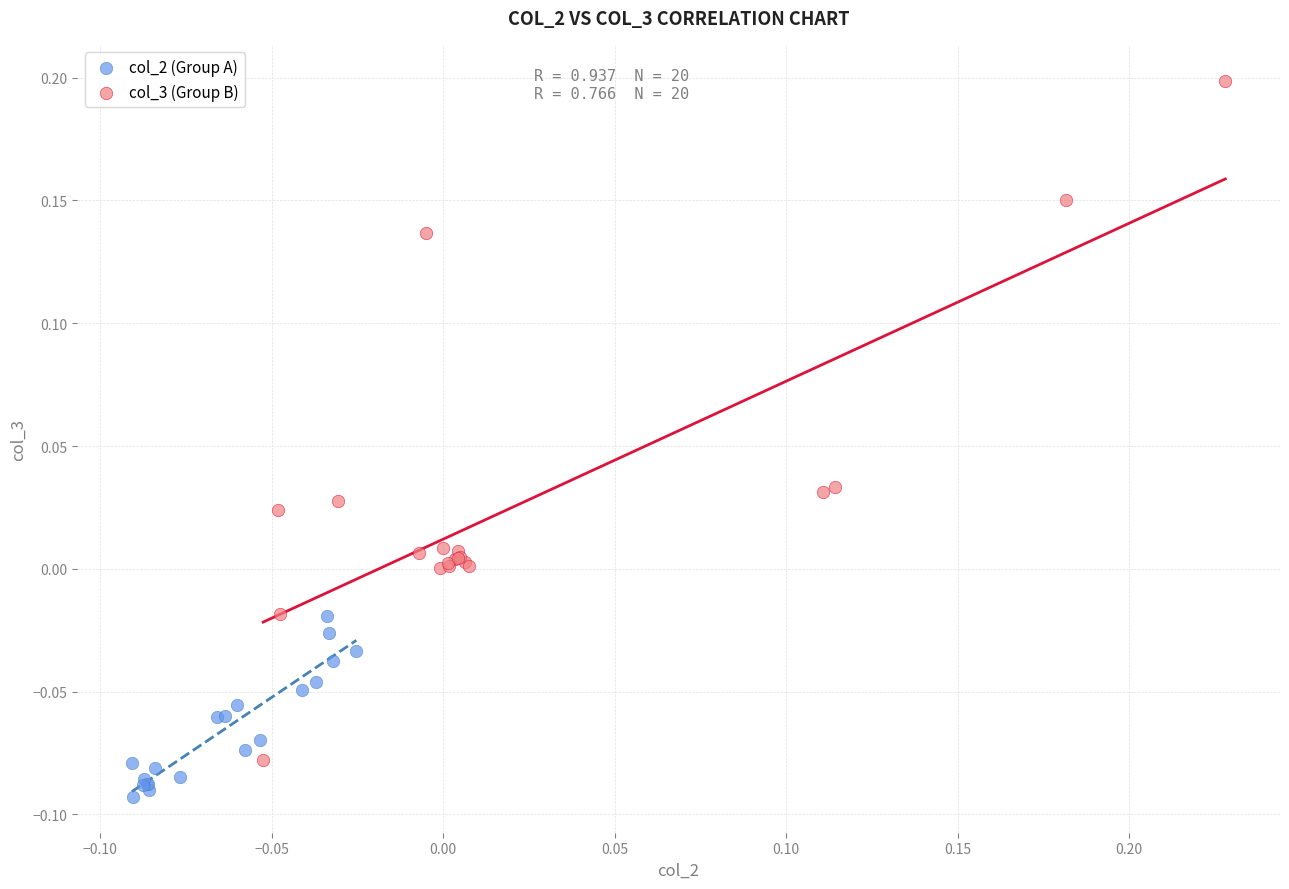

Which series has the largest Y range (max minus min)?

col_3 (Group B)